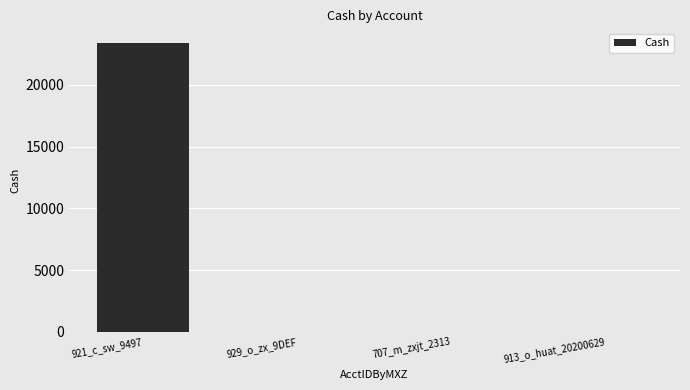

Reading left to right, extract all data points from this chart.

921_c_sw_9497=23400	929_o_zx_9DEF=0	707_m_zxjt_2313=0	913_o_huat_20200629=0